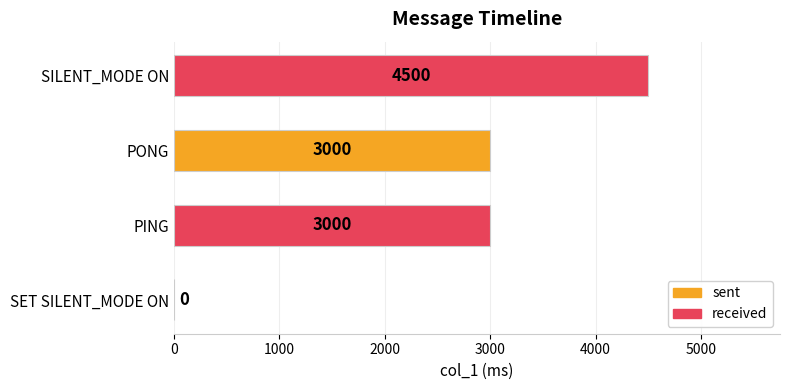

Reading bottom to top, what are all the values shown in this chart?

SET SILENT_MODE ON=0	PING=3000	PONG=3000	SILENT_MODE ON=4500